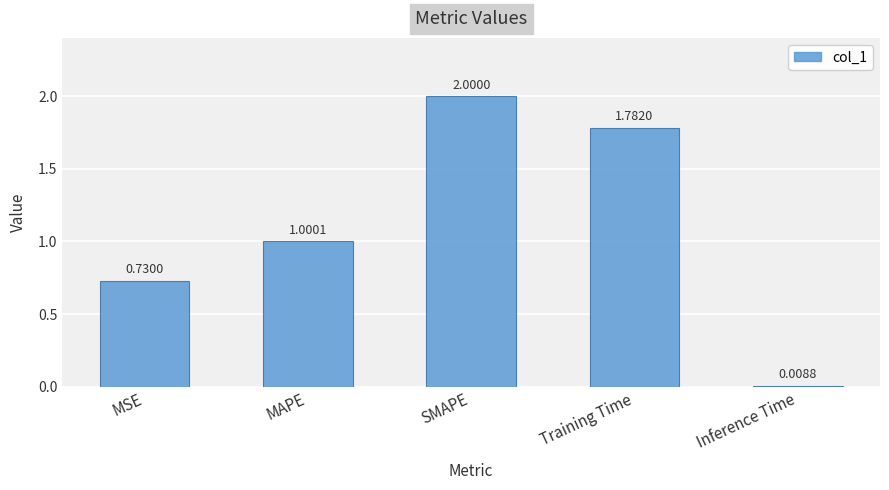

Which category has the lowest value across all series?

Inference Time